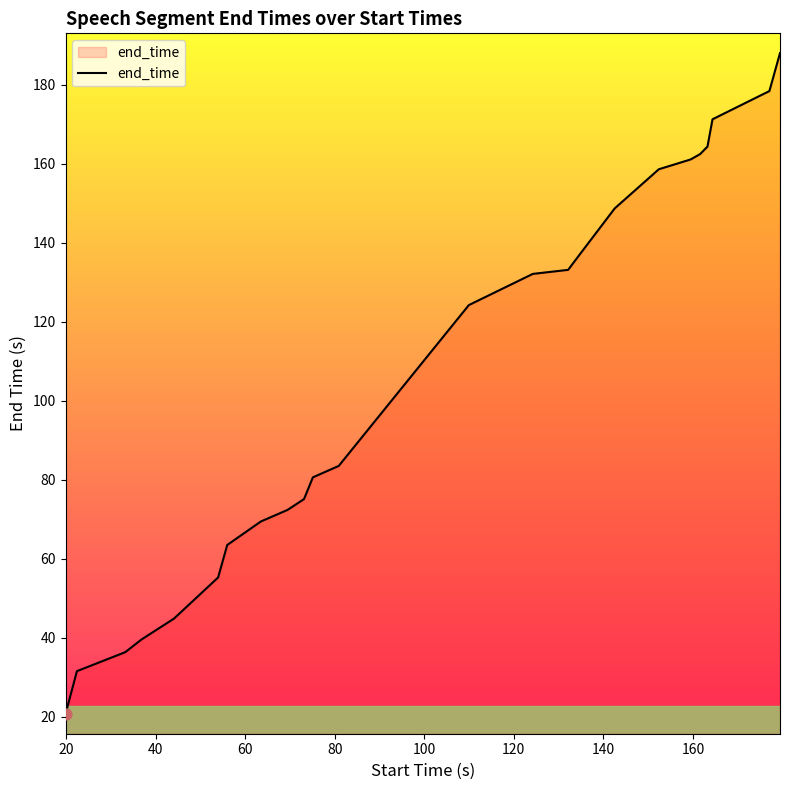

What is the difference between the maximum and minimum values?

167.3